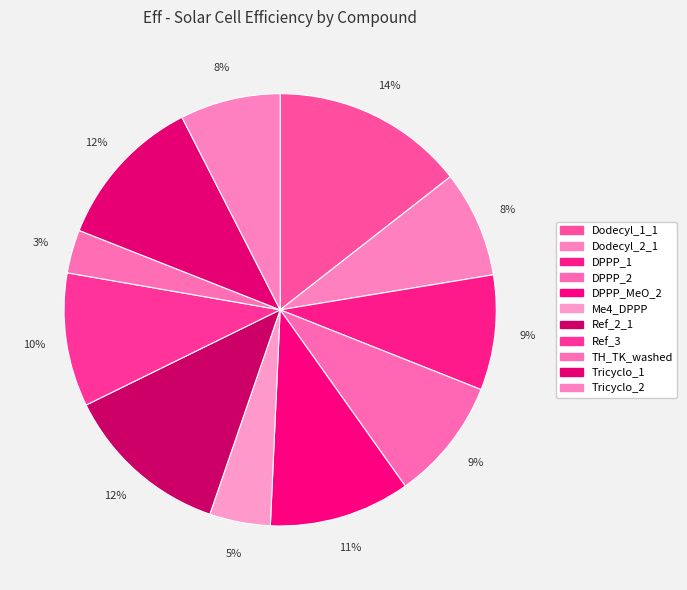

How much of the chart is everything except DPPP_1?

91.4%